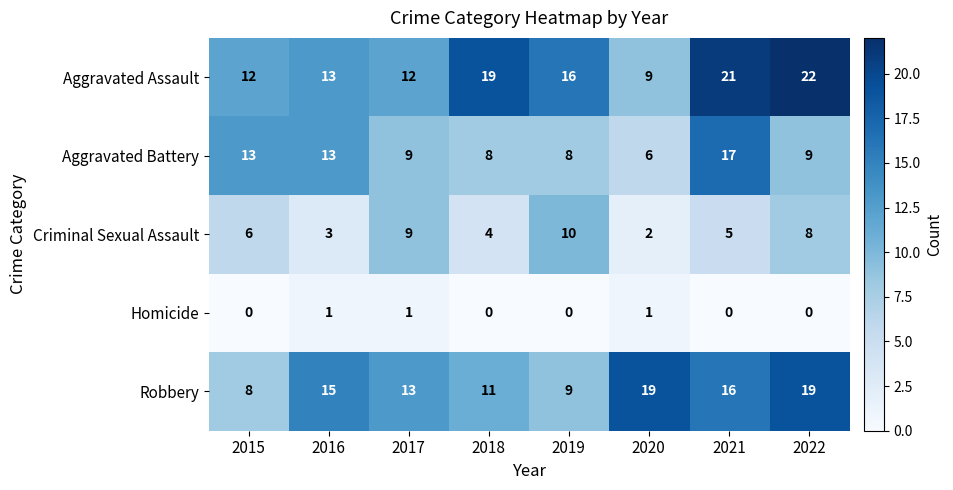

What is the difference between the second highest and second lowest values in the Robbery series?

10